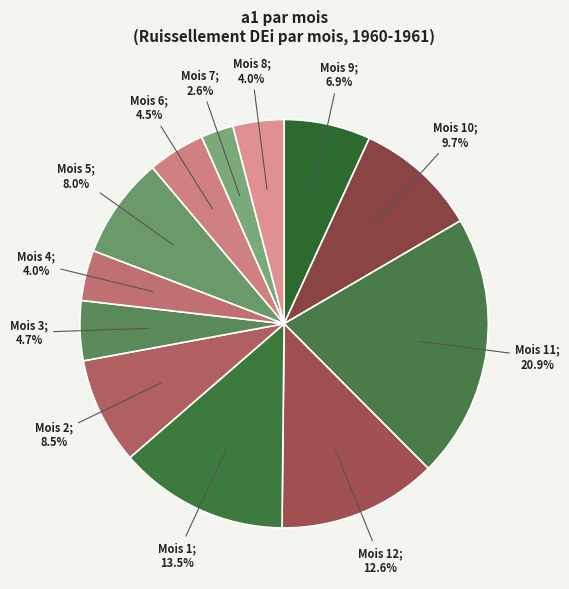

How many slices are in this pie chart?

12